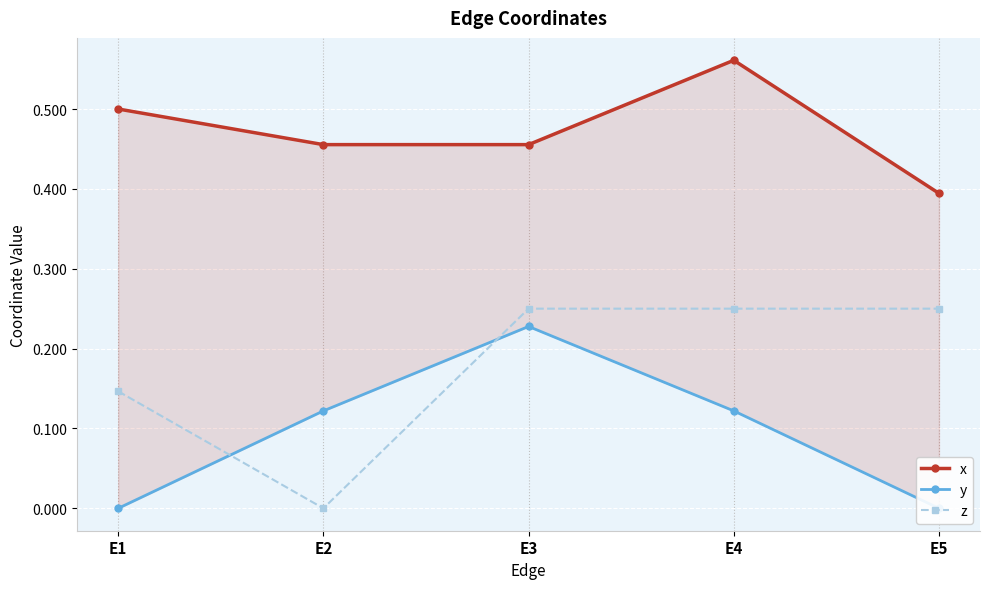

Which category has the highest value in the y series?

E3